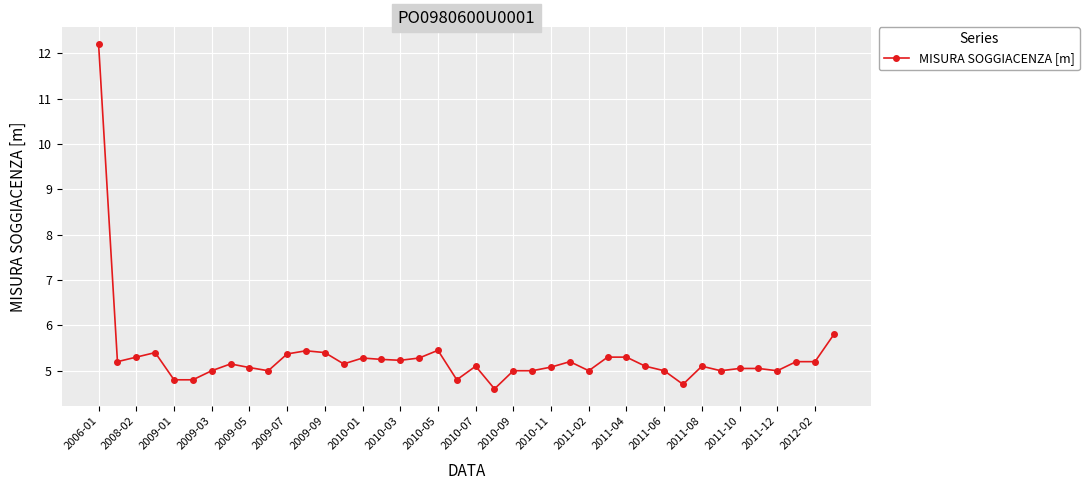

What is the greatest value displayed?

12.2